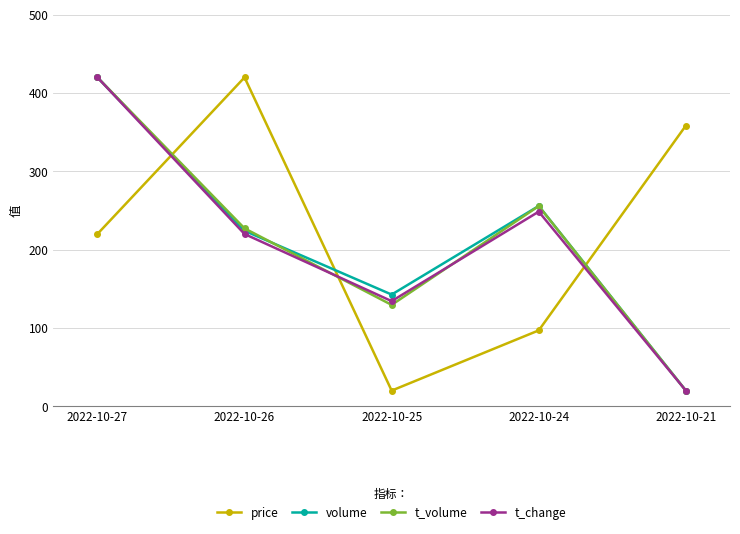

Which series ends up on top after the final intersection of t_volume and price?

price